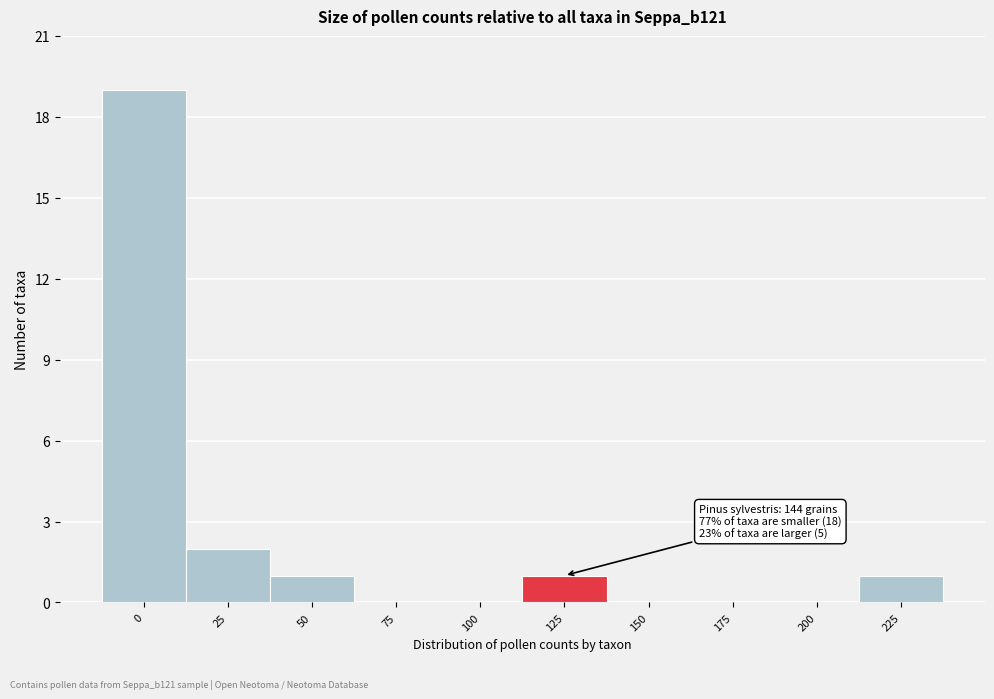

Reading right to left, transcribe all the data shown in this chart.

225=1	200=0	175=0	150=0	125=1	100=0	75=0	50=1	25=2	0=19